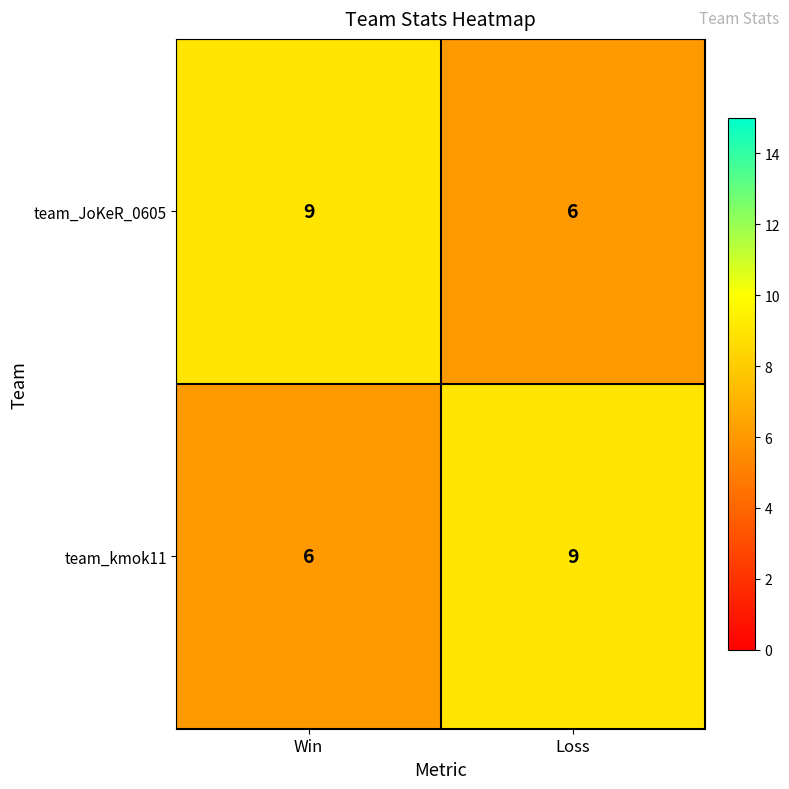

What is the total value across all series at Loss?

15